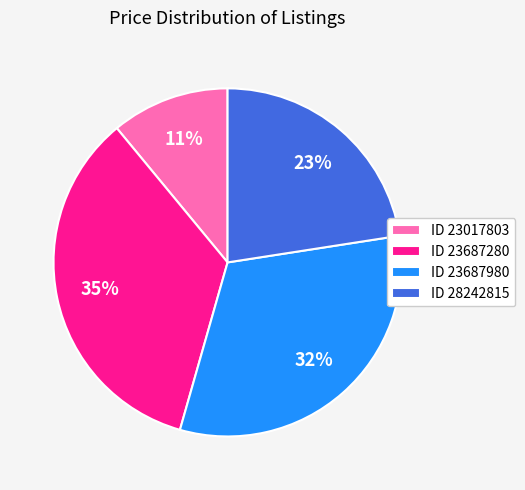

To the nearest percent, what portion does ID 23017803 represent?

11%